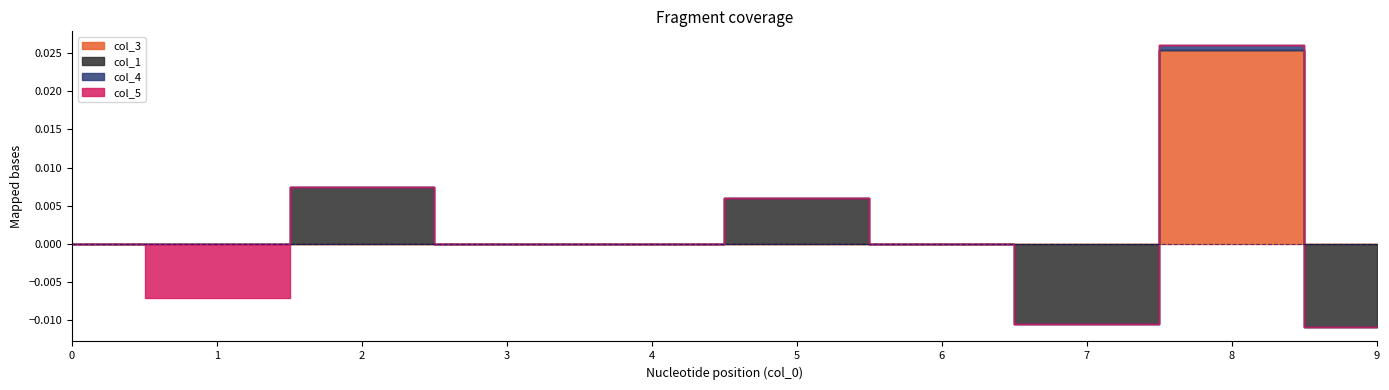

Which series has the widest spread of values?

col_3